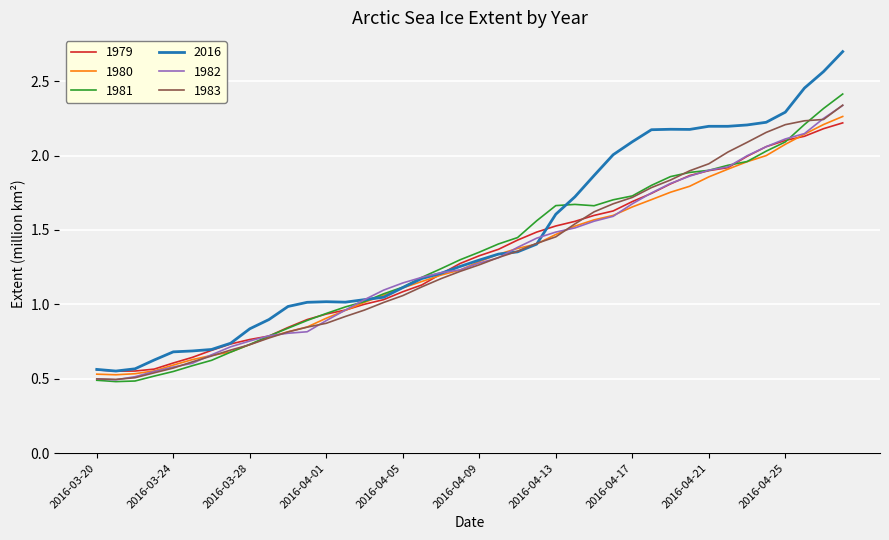

How many distinct data groups are displayed?

6